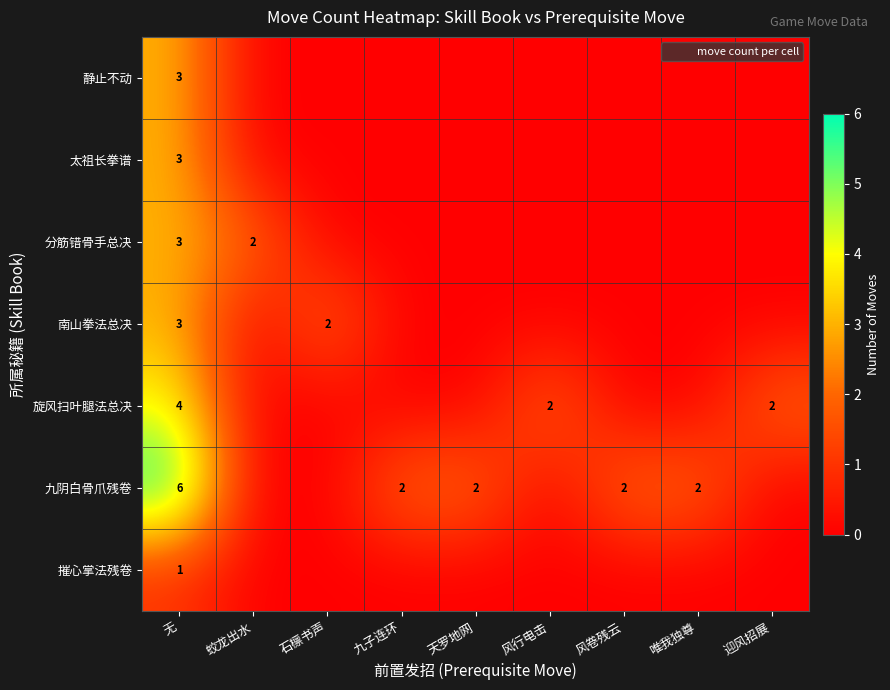

True or false: 太祖长拳谱 has a value of 0 at 九子连环.

True